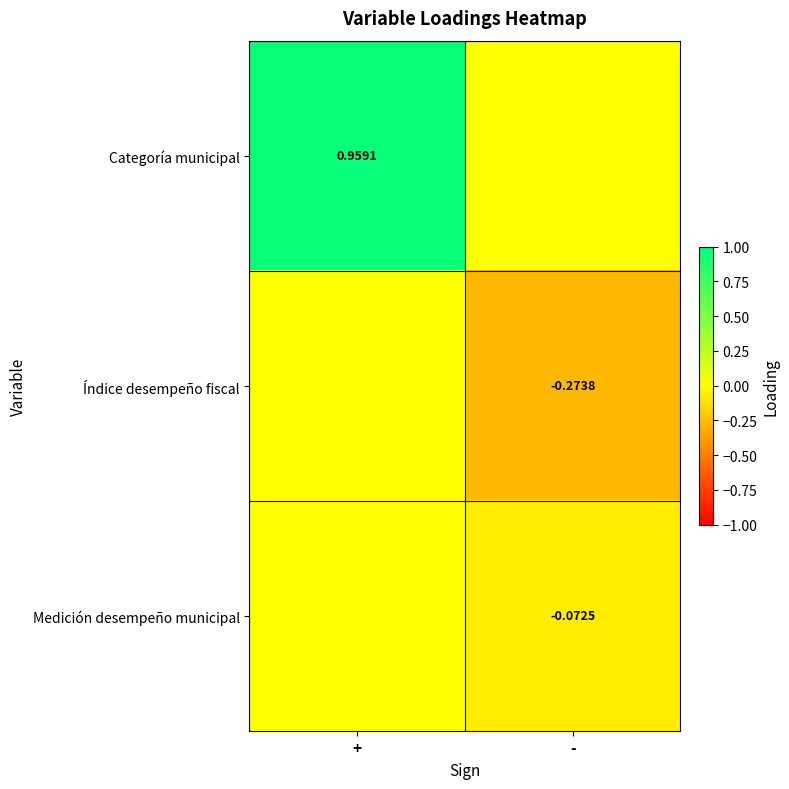

Is it true that Categoría municipal equals 1.5 at +?

False